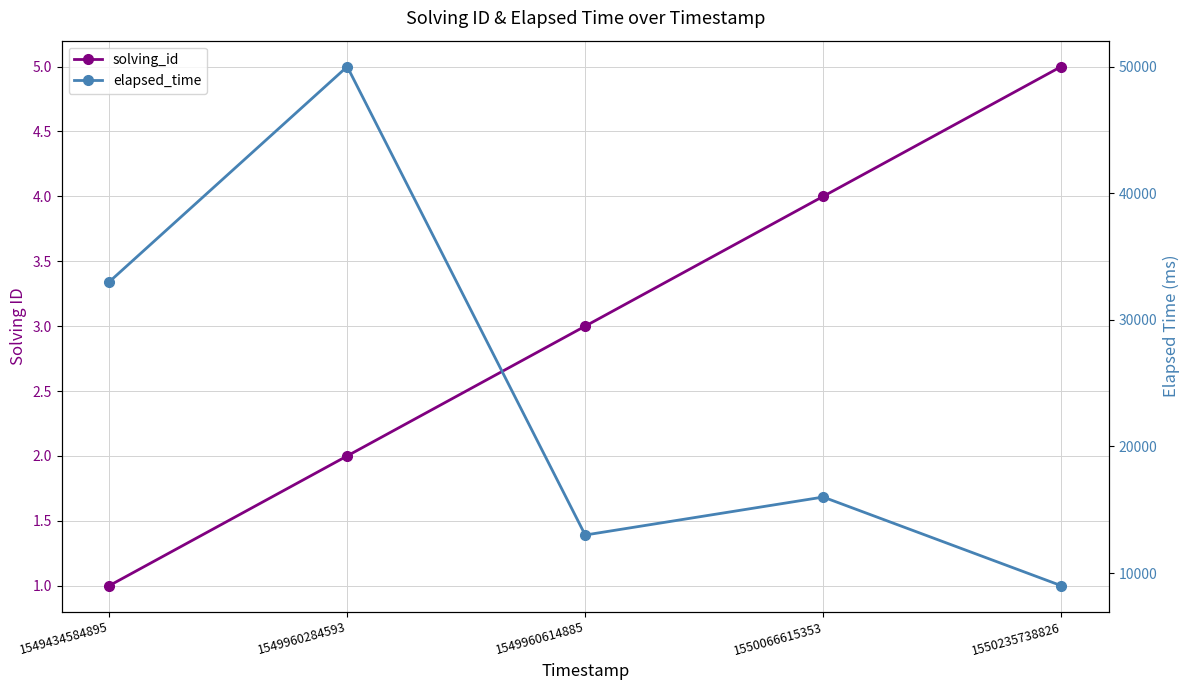

At which label does elapsed_time first exceed 16000?

1549434584895